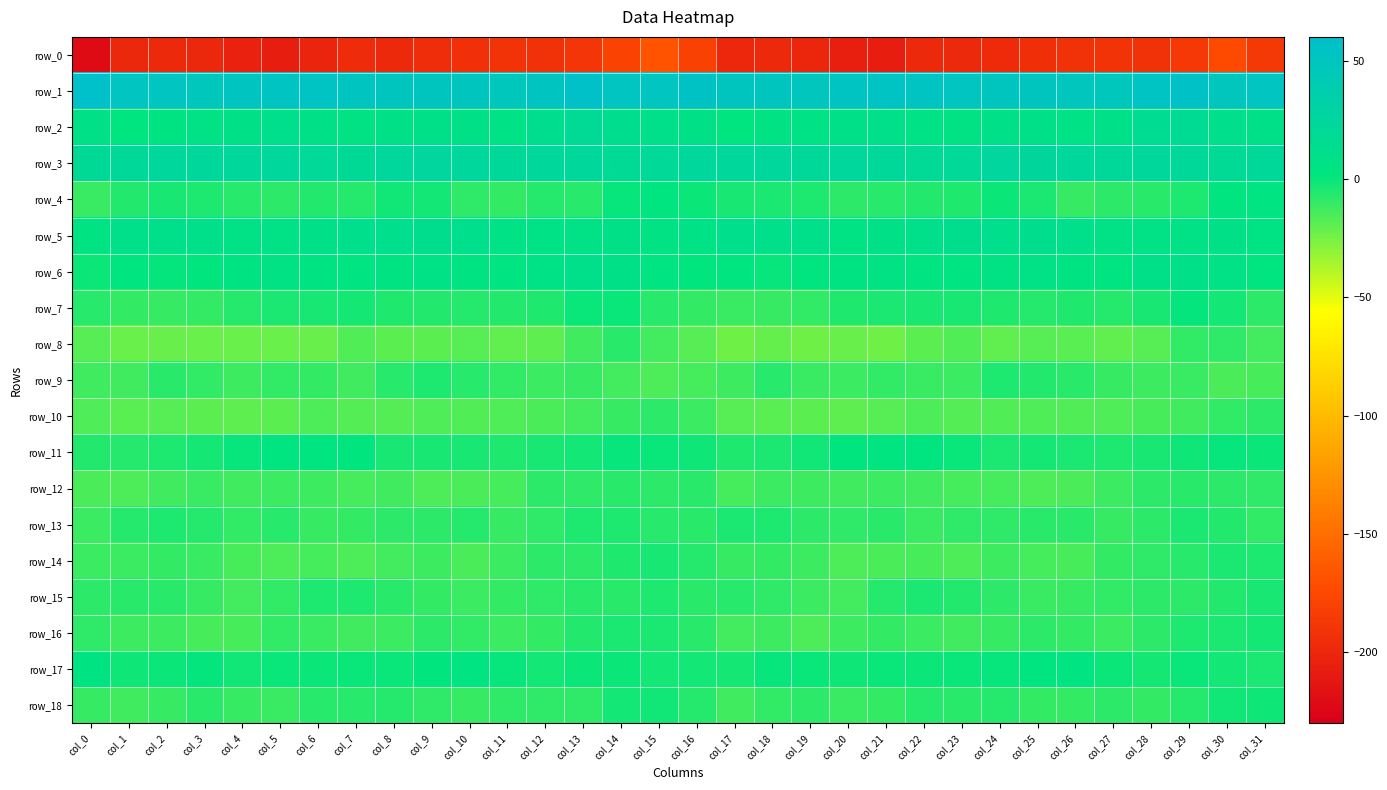

The row_7 series shows -2.2 at col_9. True or false?

False